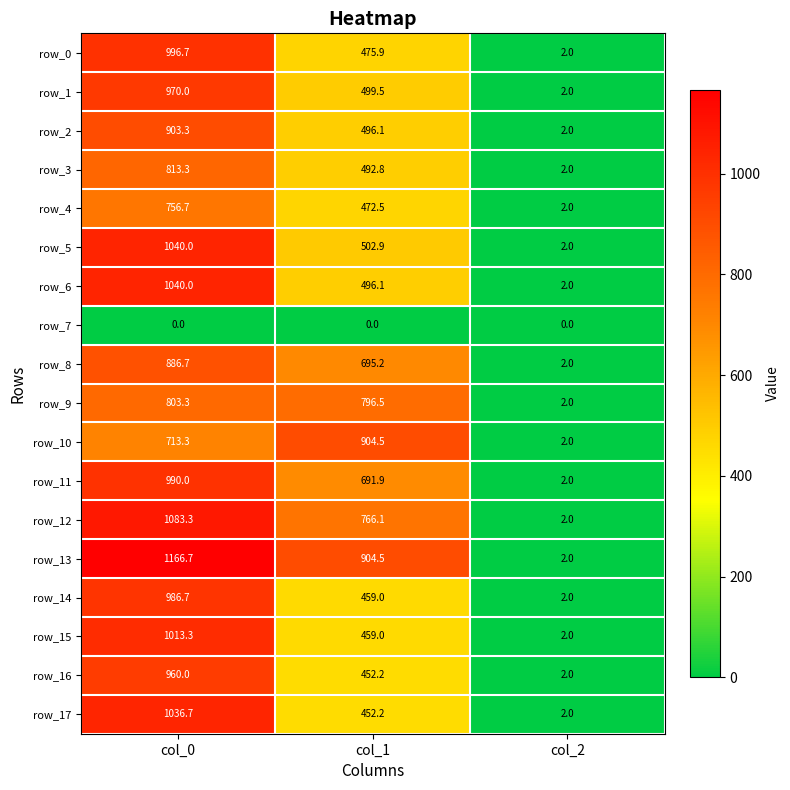

What is the total value across all series at col_0?

16160.0